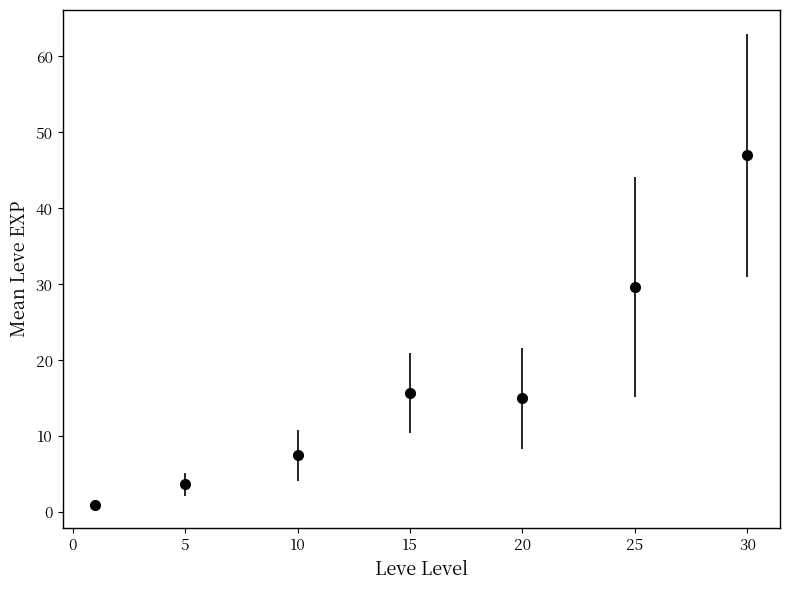

True or false: the data has more than 2 interior local peaks.

False